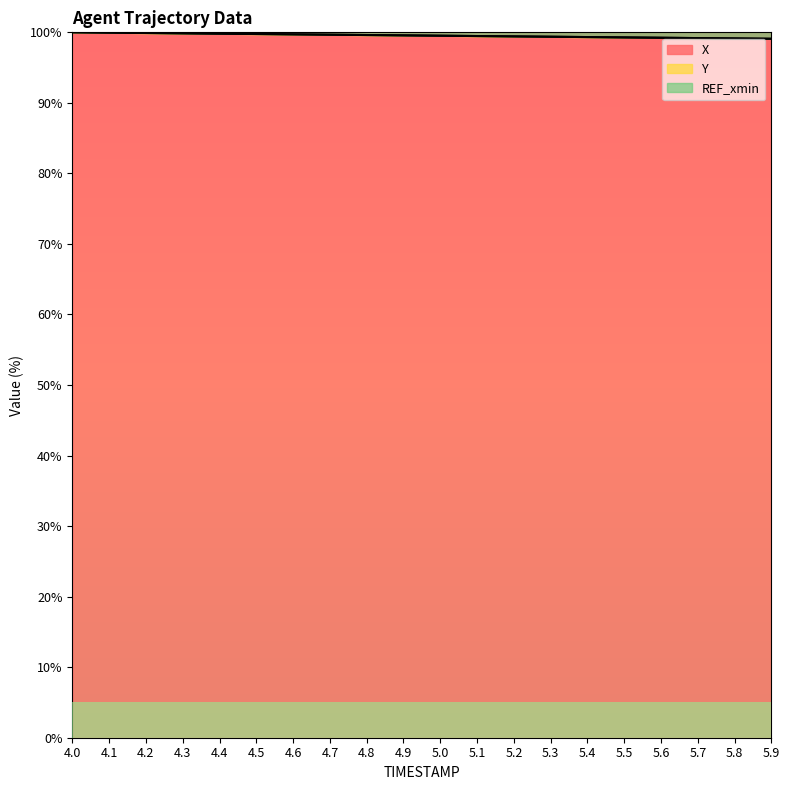

What is the maximum value for X?

100.0